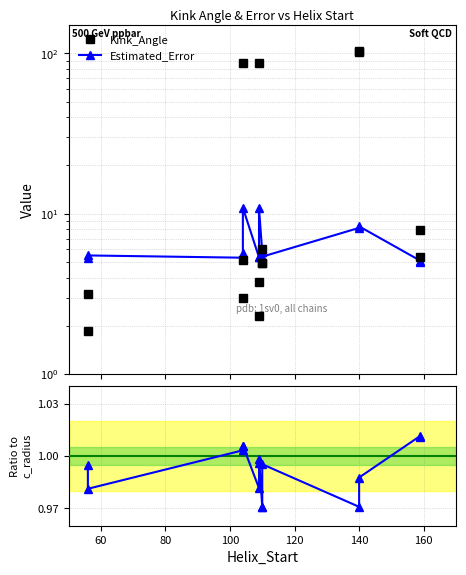

List the series in order of their peak value, lowest first.

n_radius / c_radius, Estimated_Error, Kink_Angle